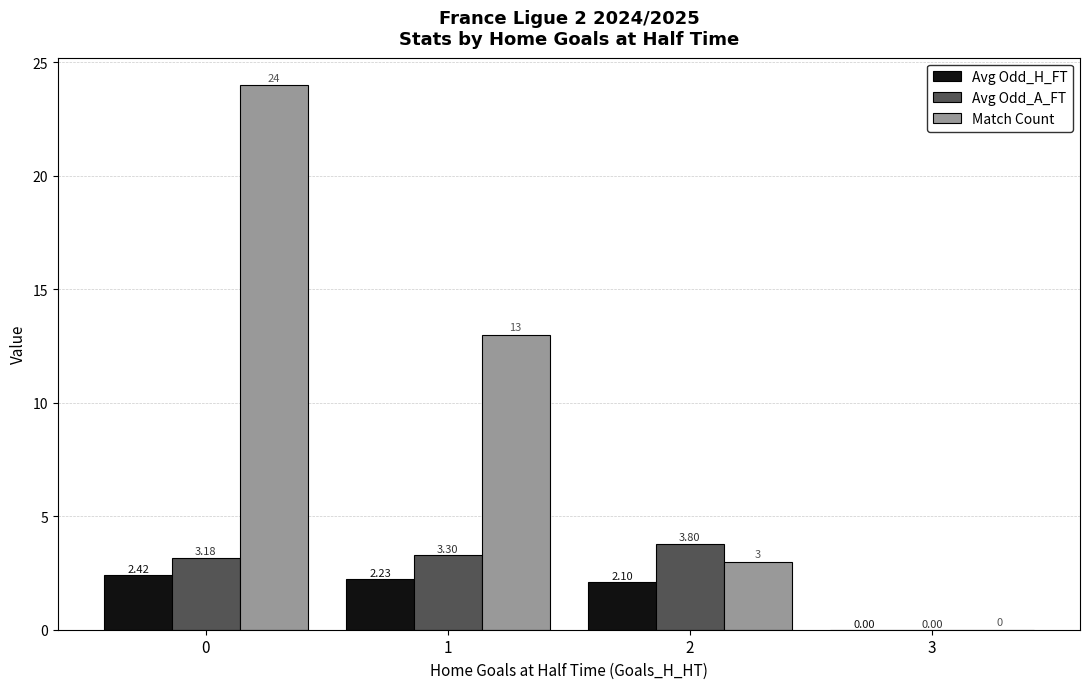

At which label is Avg Odd_H_FT closest to 1?

3